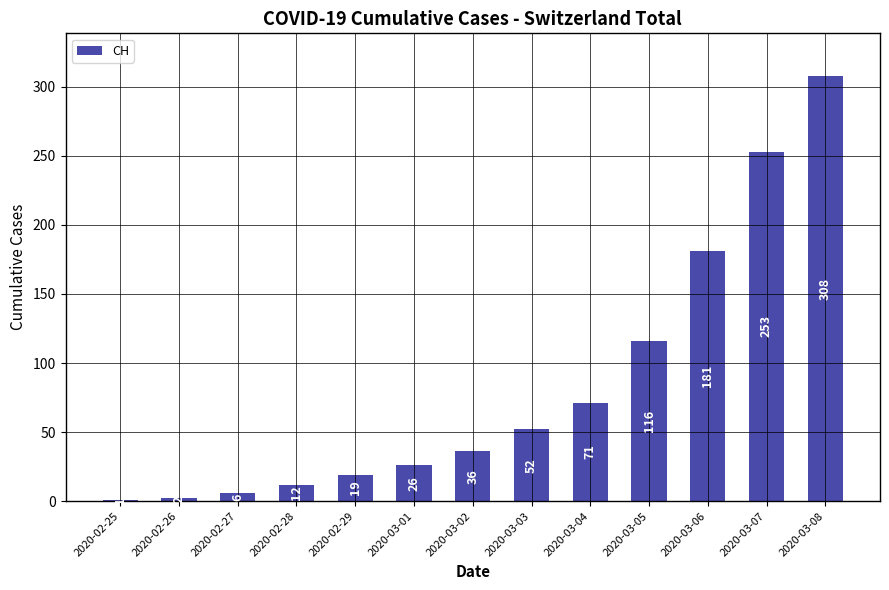

Reading left to right, list all the values displayed in this chart.

1	2	6	12	19	26	36	52	71	116	181	253	308